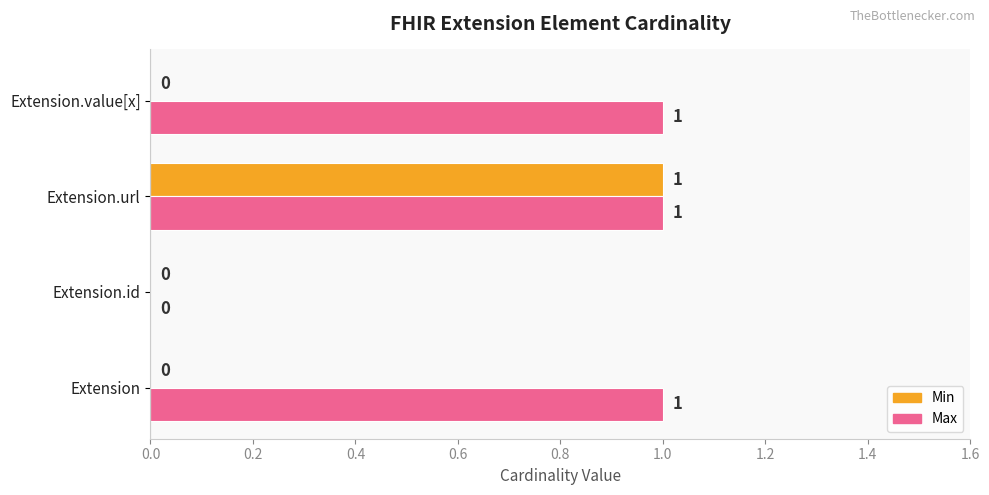

What is the sum of all Max values?

3